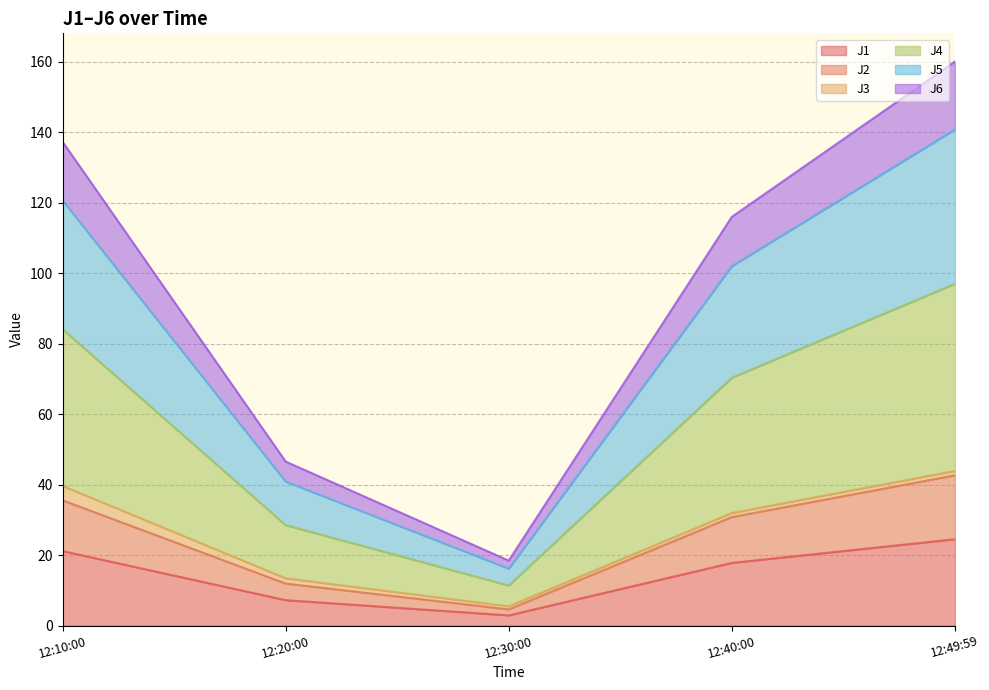

At which category is the sum across all series the highest?

12:49:59